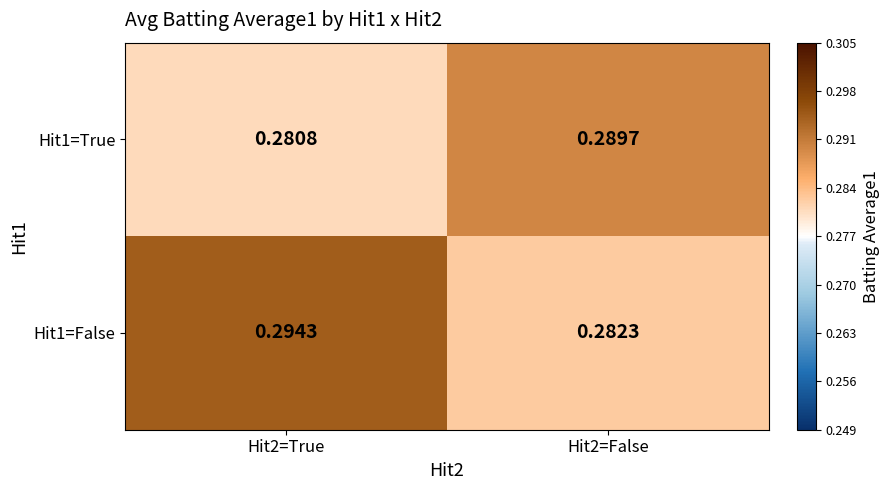

Is the value of Hit1=False at Hit2=True greater than the value of Hit1=True at Hit2=False?

Yes